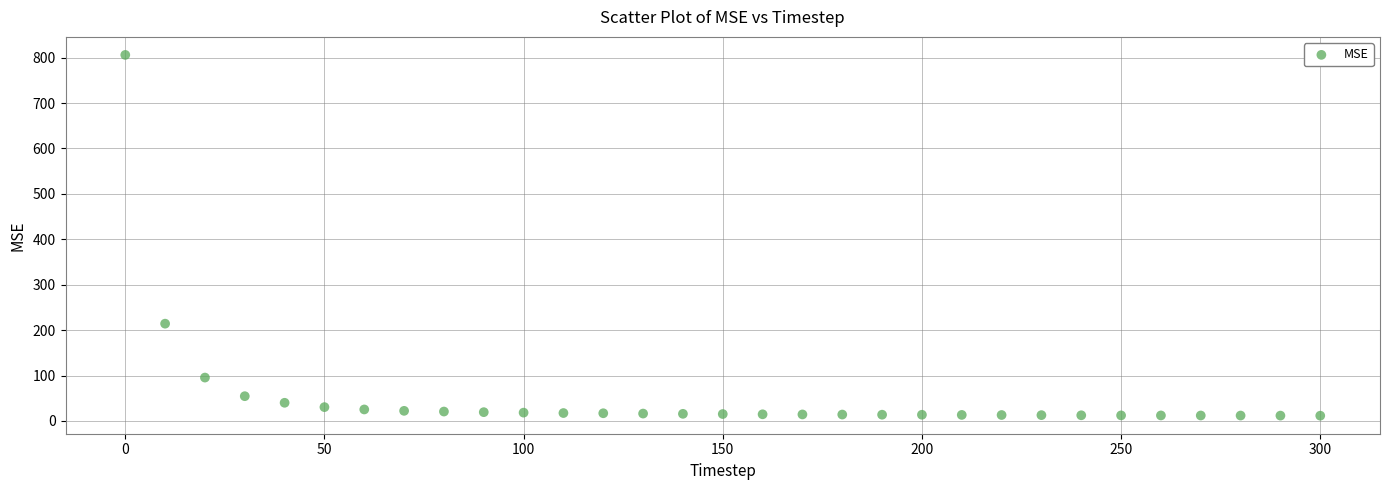

What Y value in the scatter plot is closest to 408?

214.2